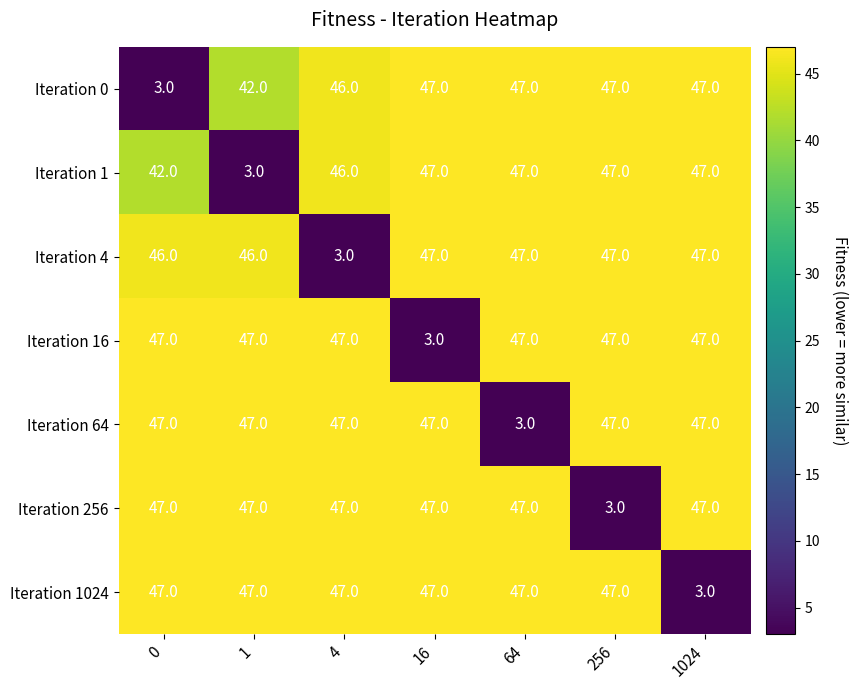

True or false: Iteration 0 has a value of 3 at 0.

True